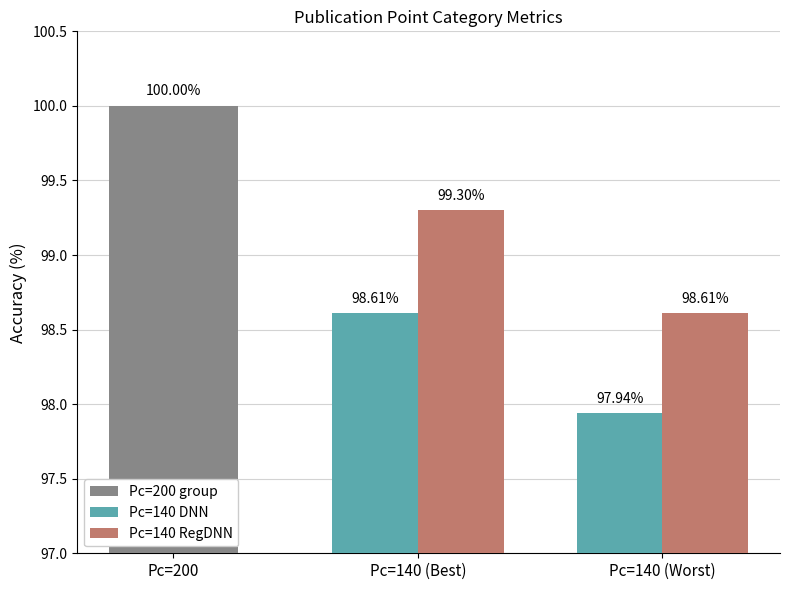

True or false: Pc=140 RegDNN has a value of 99.3 at Pc=140 (Best).

True